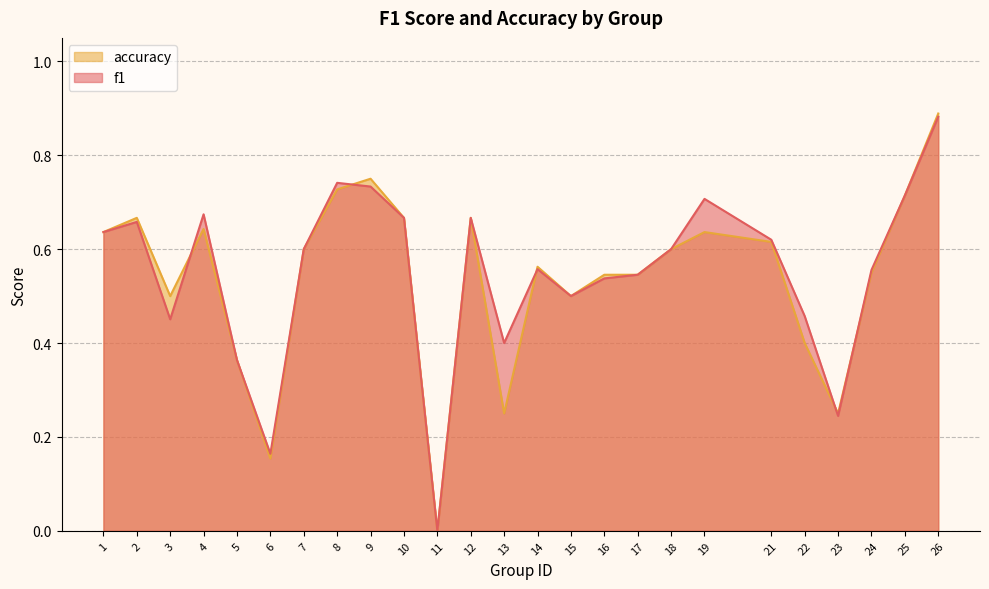

How many times do f1 and accuracy cross each other?

5